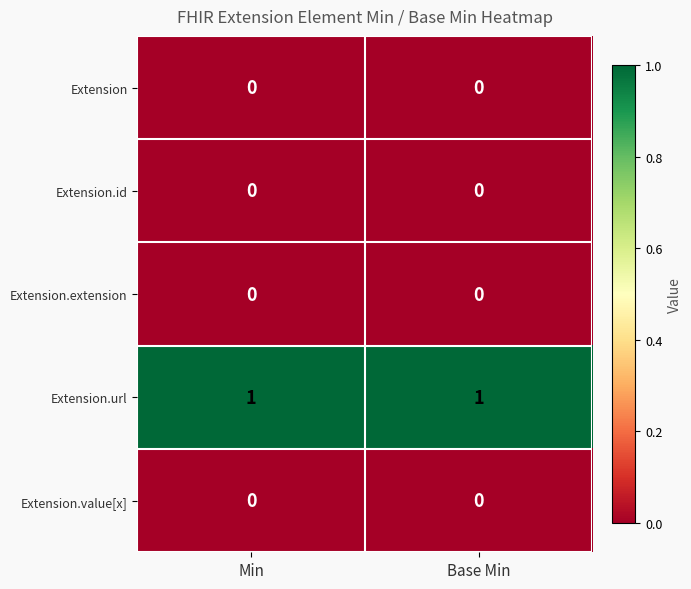

What is the spread (max minus min) of values at Min?

1